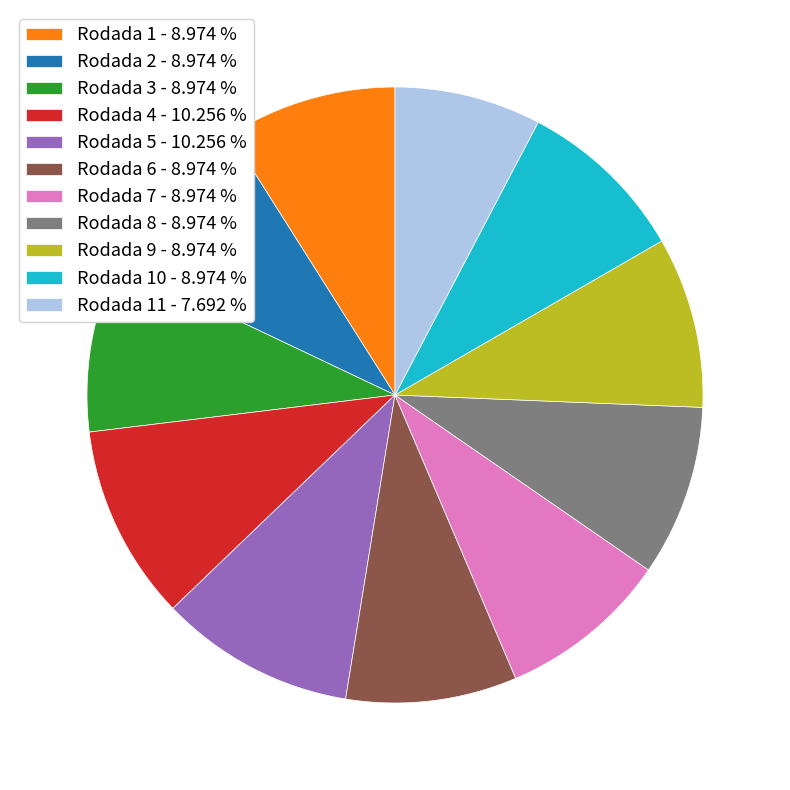

Does any single category account for the majority?

No